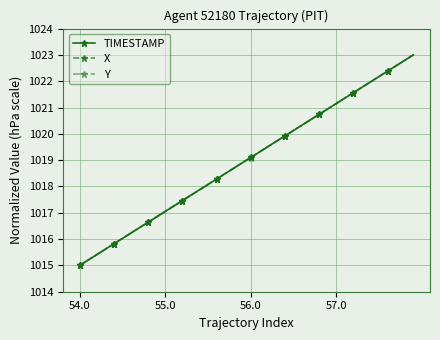

How many values in the Y series exceed 1019?

20